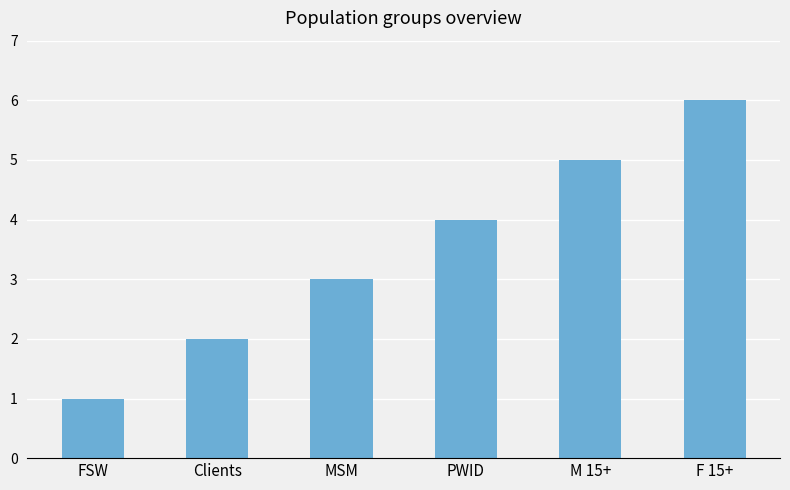

Count the values in the range 2 to 5.

4